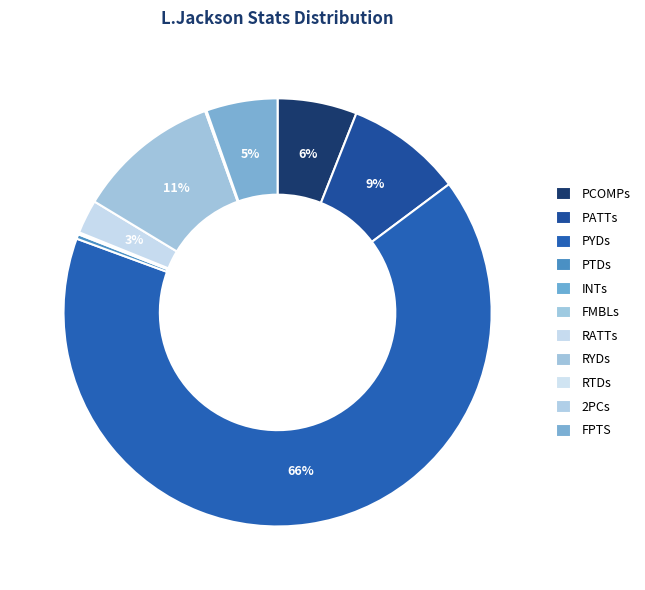

Count the number of slices in the pie.

11